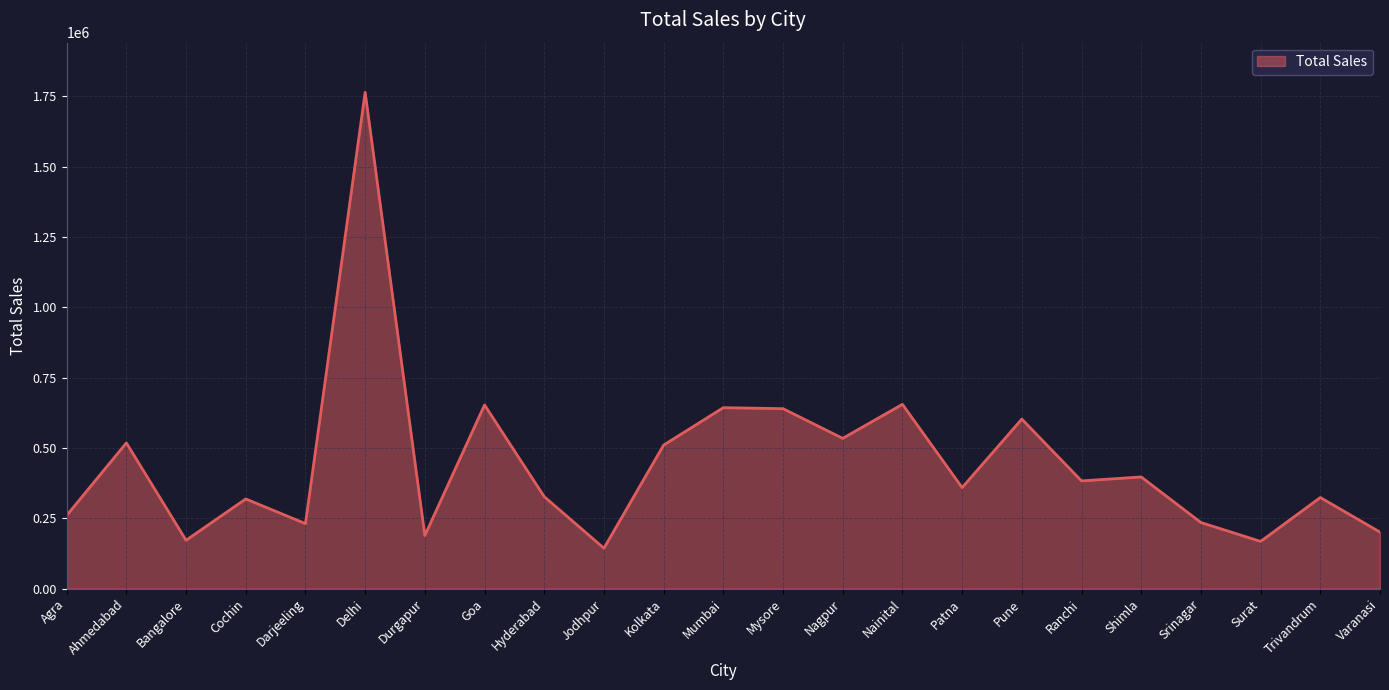

What is the sum of all values?

10226625